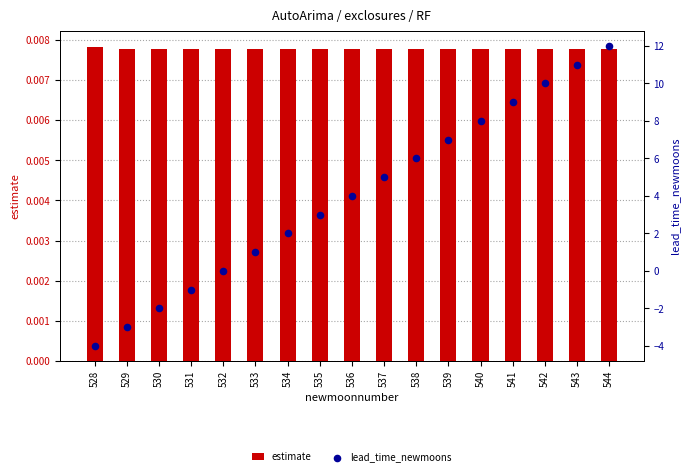

What is the total value across all series at 543?

11.0